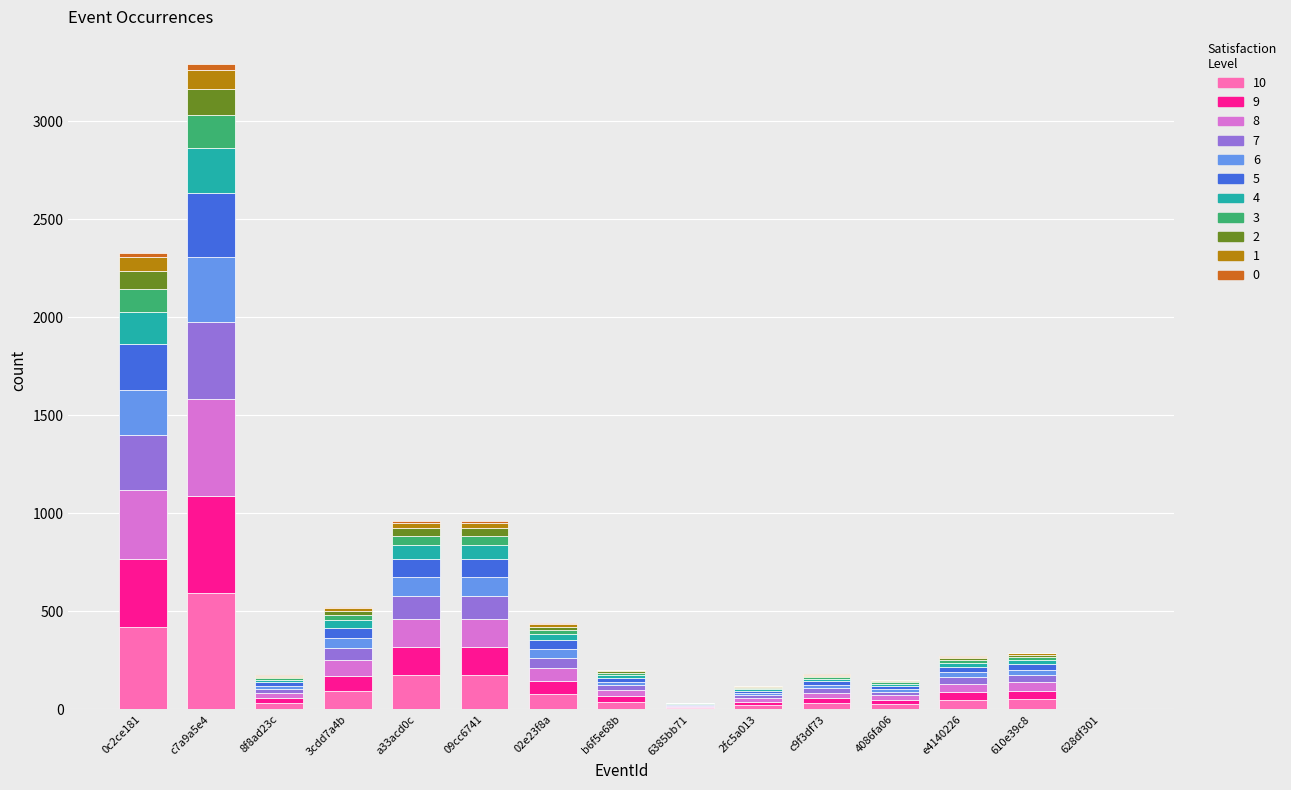

Are the bars horizontal?

No